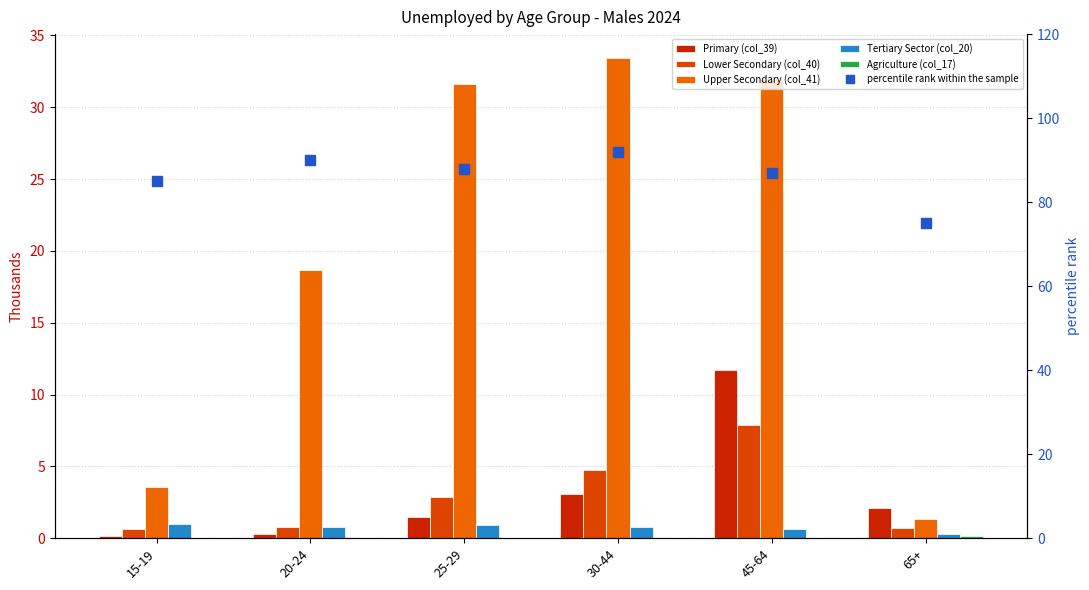

True or false: Upper Secondary (col_41) has a value of 32.0 at 45-64.

True